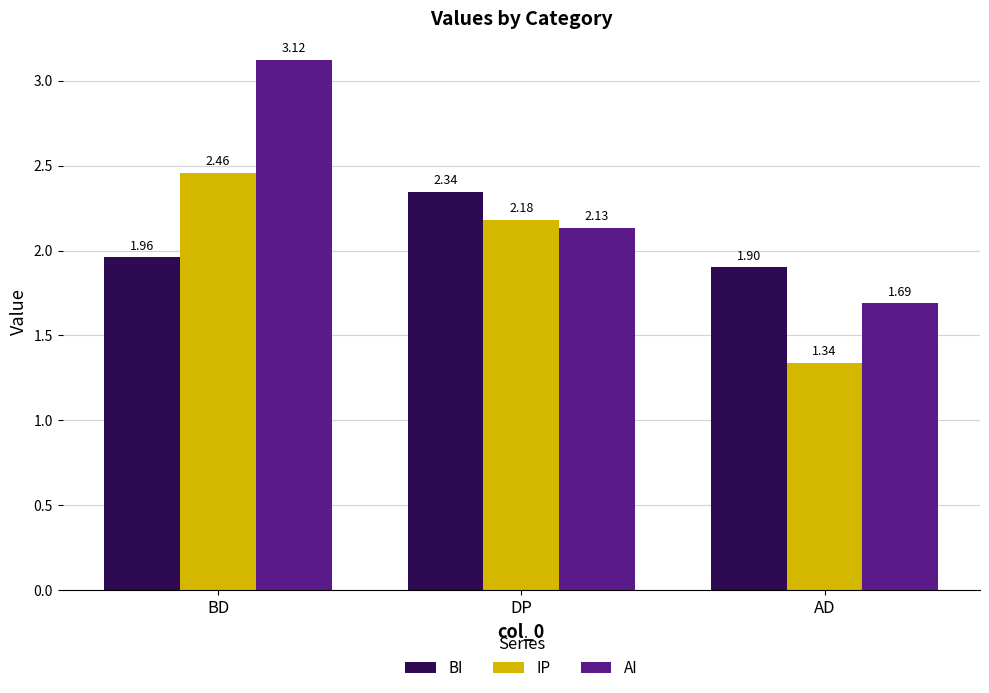

Is the value of BI at DP greater than the value of IP at BD?

No